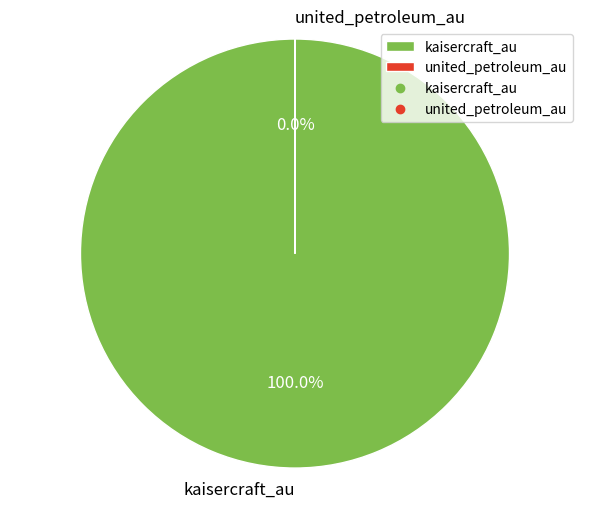

Count the number of slices in the pie.

2